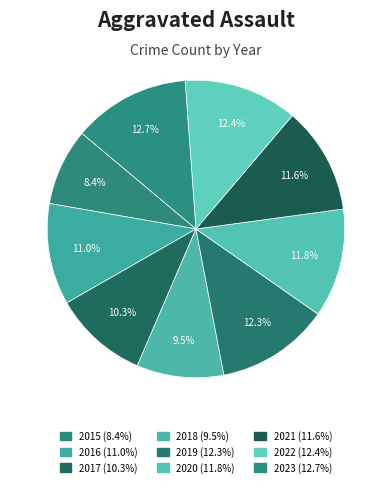

How many slices are in this pie chart?

9